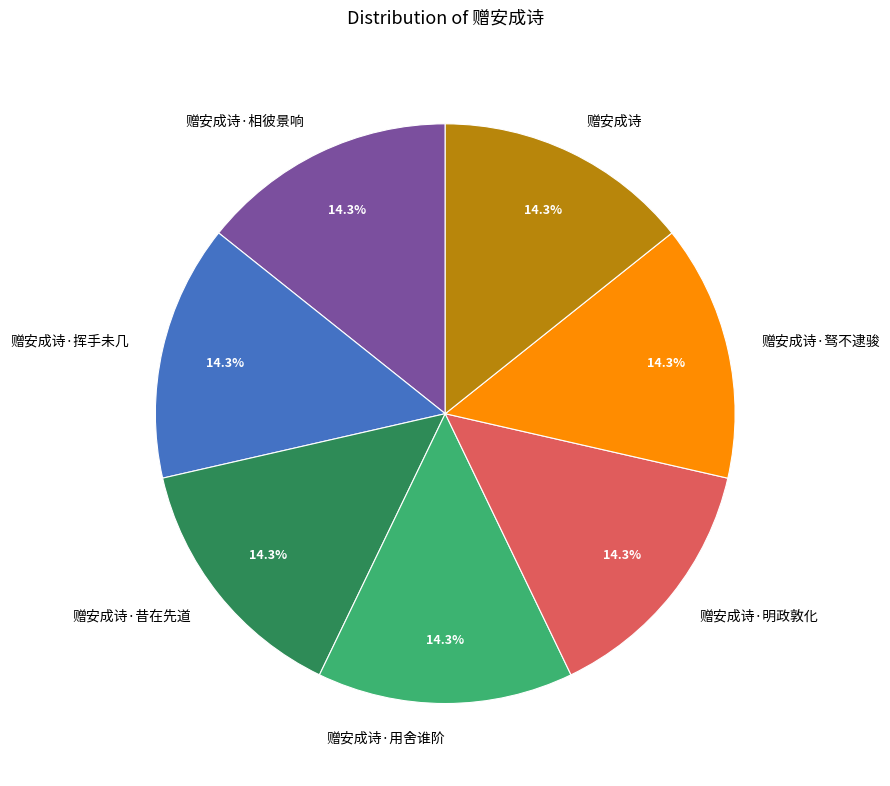

Do 赠安成诗·明政敦化 and 赠安成诗 together represent more than half of the pie?

No